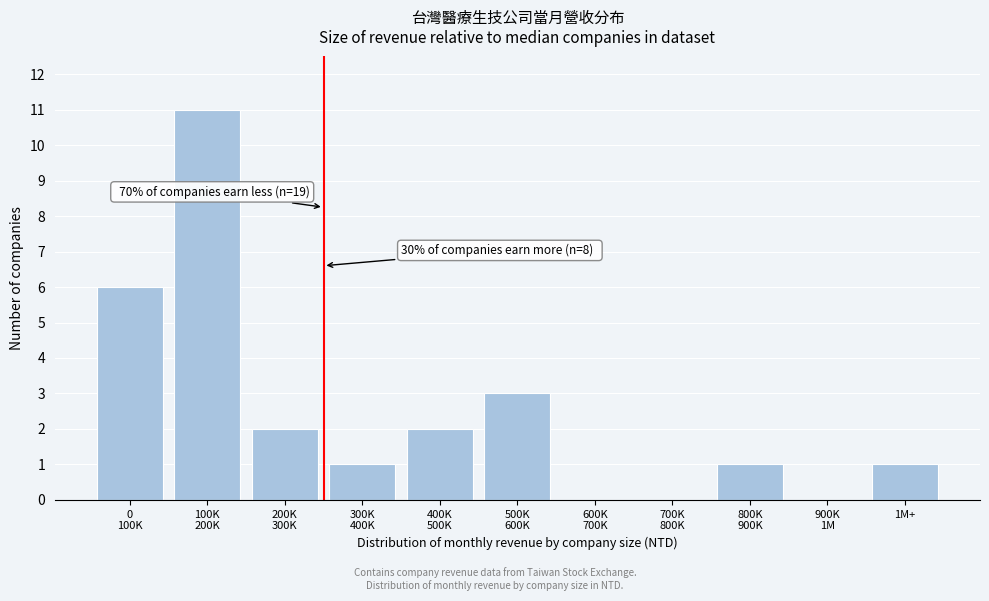

What is the maximum value shown in the chart?

11